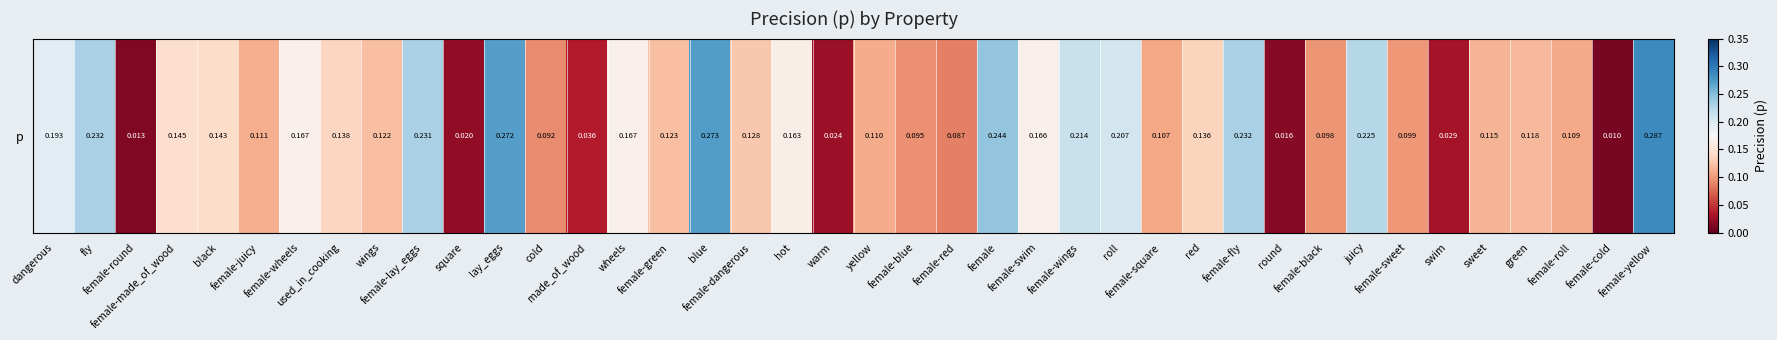

What is the difference between the values at cold and made_of_wood?

0.1